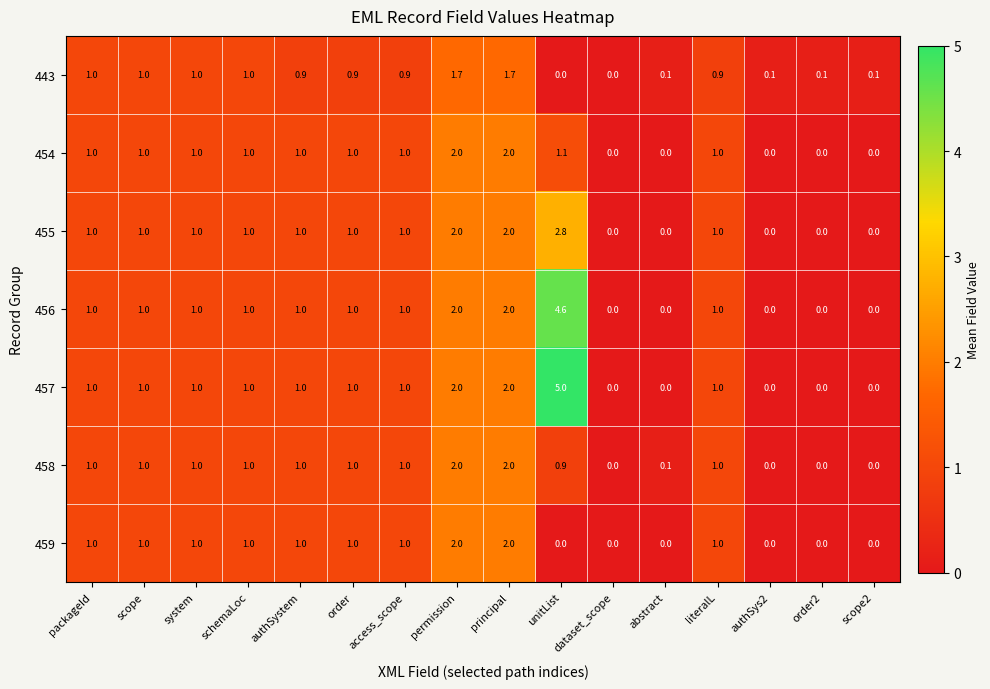

The 457 series shows 2.0 at principal. True or false?

True